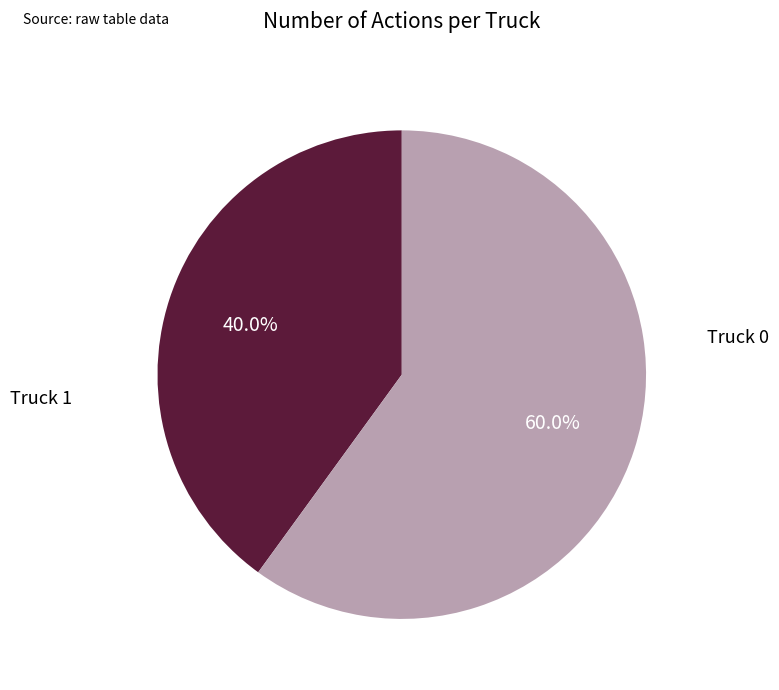

Which category has the smallest portion of the pie?

Truck 0